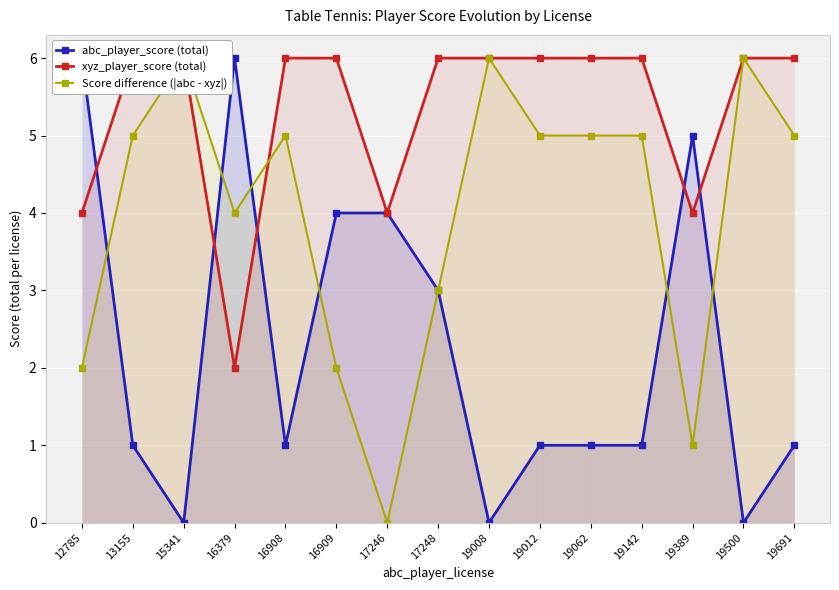

Rank the series at 19500 from highest to lowest value.

xyz_player_score (total), Score difference (|abc - xyz|), abc_player_score (total)